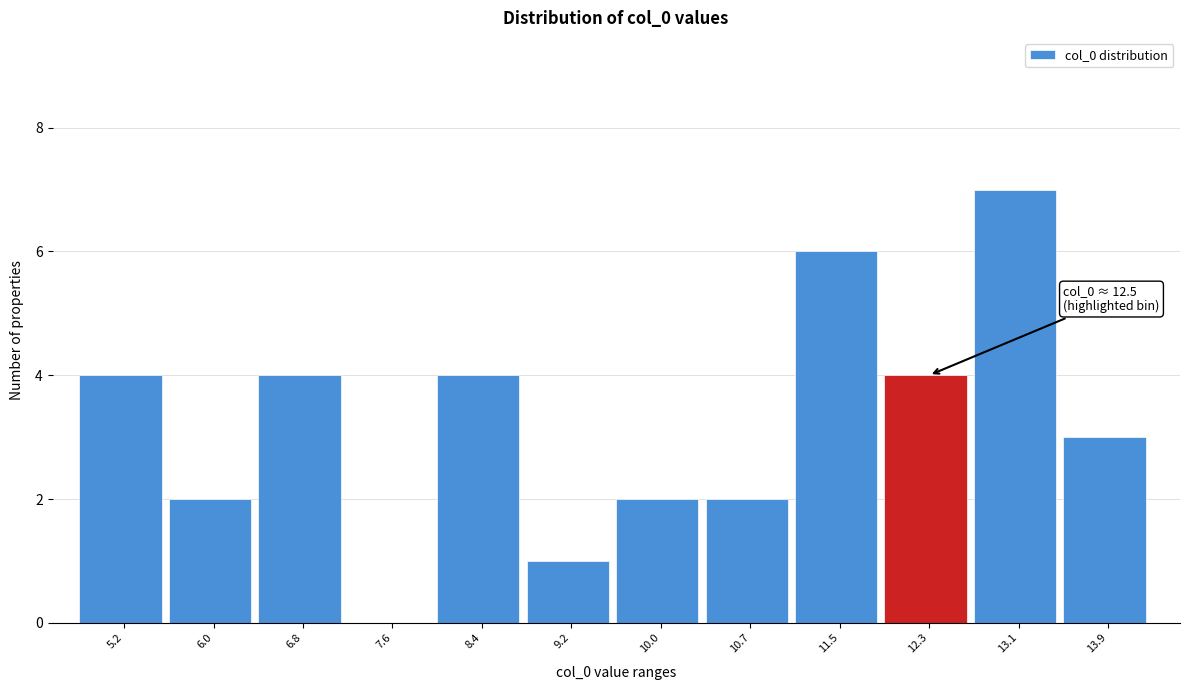

Reading left to right, what are all the values shown in this chart?

5.2=4	6.0=2	6.8=4	7.6=0	8.4=4	9.2=1	10.0=2	10.7=2	11.5=6	12.3=4	13.1=7	13.9=3